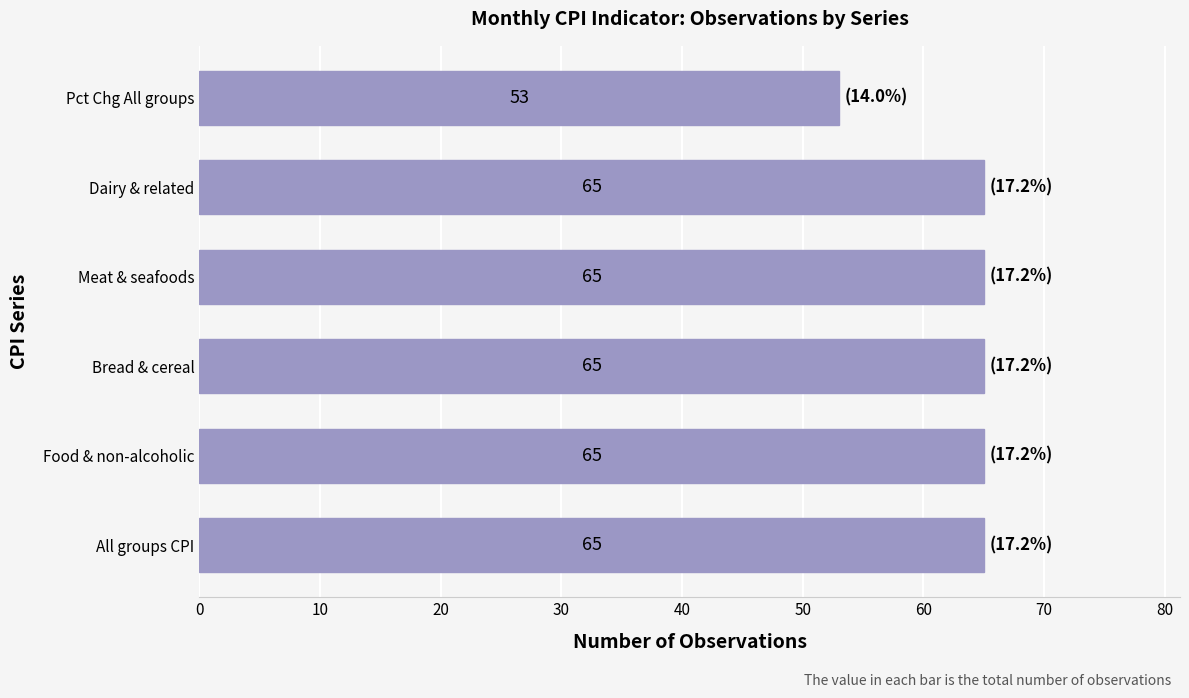

What is the change in value from Bread & cereal to Pct Chg All groups?

-12